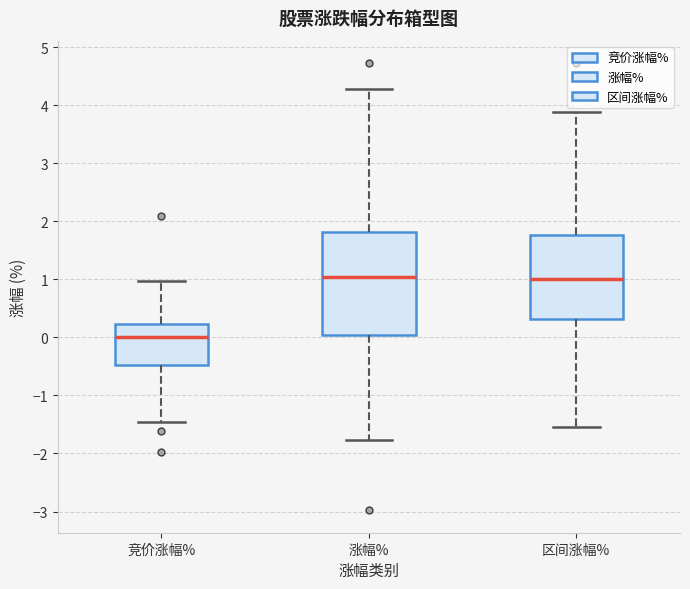

Where is the lower edge of the box for 竞价涨幅% on the y-axis? The values are not printed on the chart, so give them approximately, as read against the axis.

-0.5